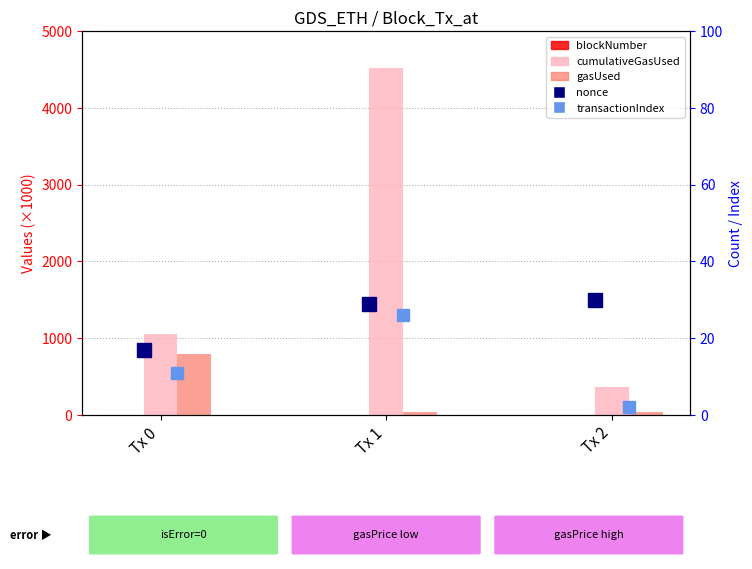

What is the spread (max minus min) of values at Tx 2?

362.4